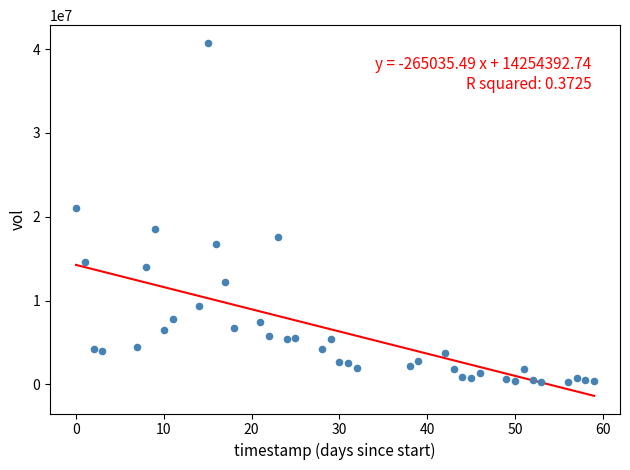

What is the range of Y values (max minus min)?

40550704